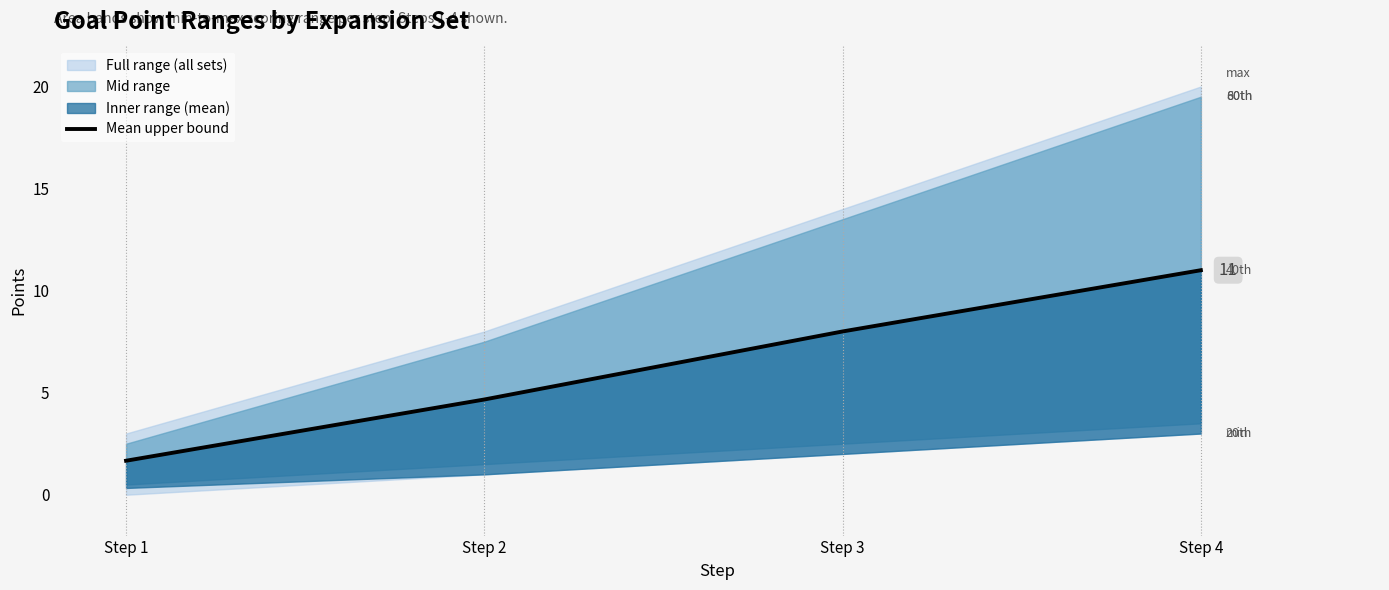

What is the minimum value shown in the chart?

1.7